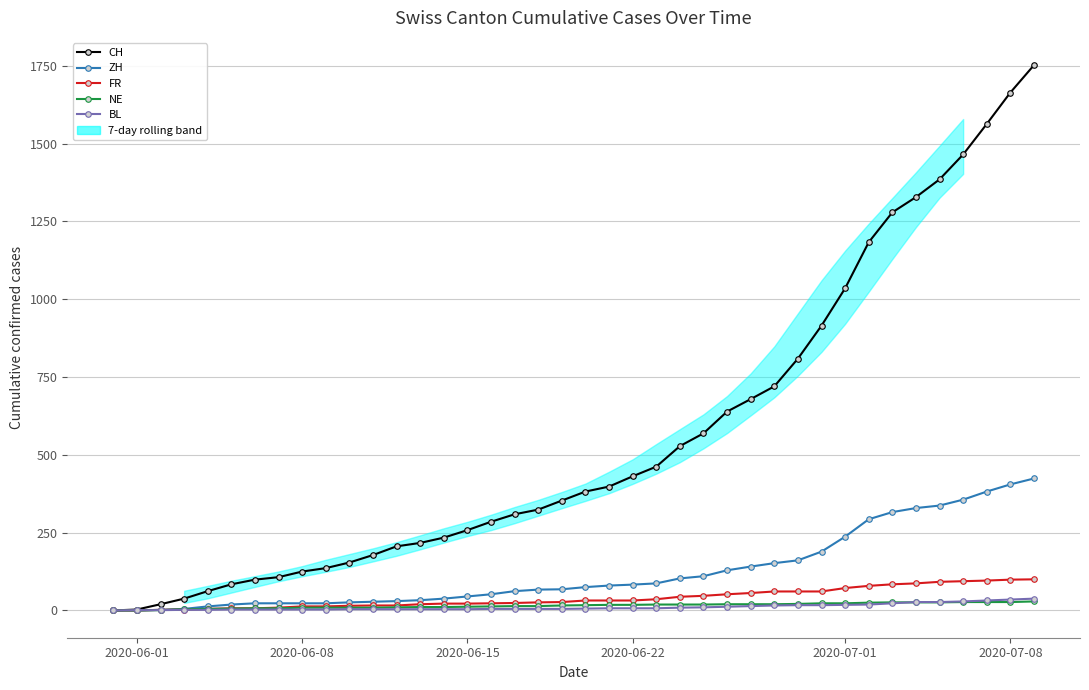

True or false: BL has a value of 2 at 20.

False